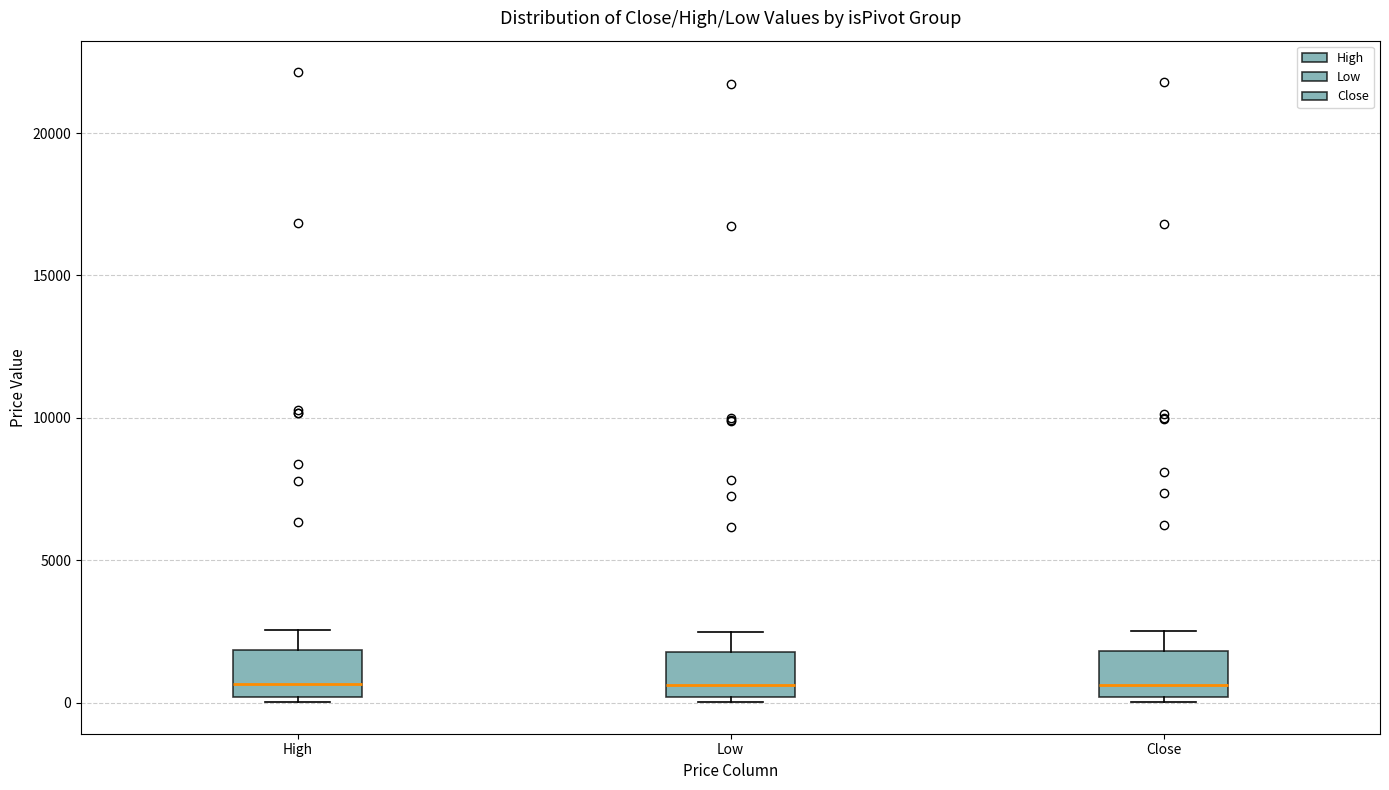

Reading left to right, read every box against the y-axis: the position of its median line, the range the box covers, and the ends of its whiskers. The values are not printed on the chart, so give them approximately, as read against the axis.

High: median 500, box 0 to 2000, whiskers 0 (just below the box's lower edge) to 2500
Low: median 500, box 0 to 2000, whiskers 0 (just below the box's lower edge) to 2500
Close: median 500, box 0 to 2000, whiskers 0 (just below the box's lower edge) to 2500